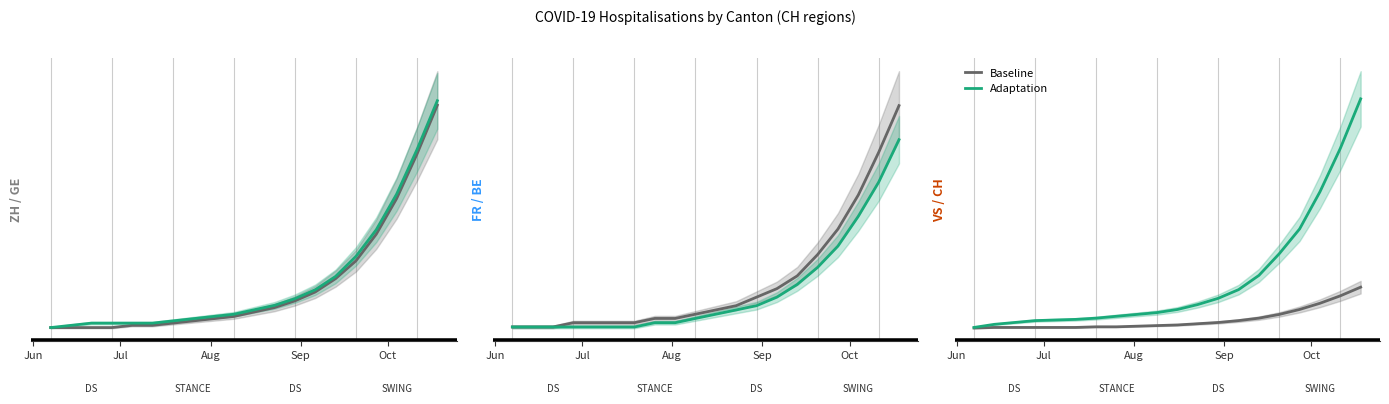

At how many categories does at least one series exceed 316?

1